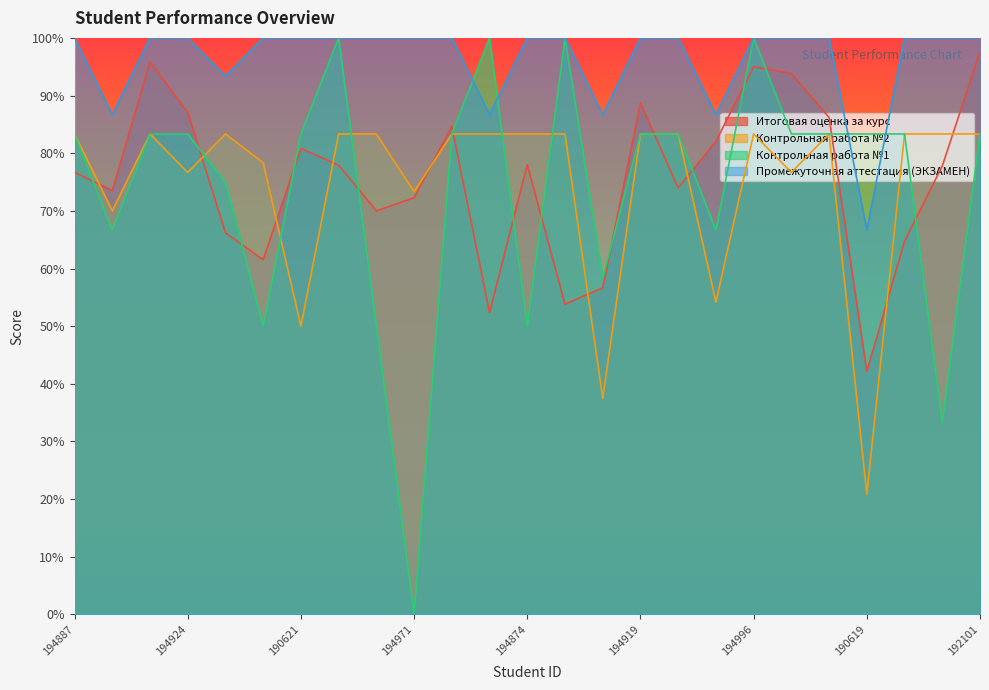

What is the label of the 10th point from the right?

194919